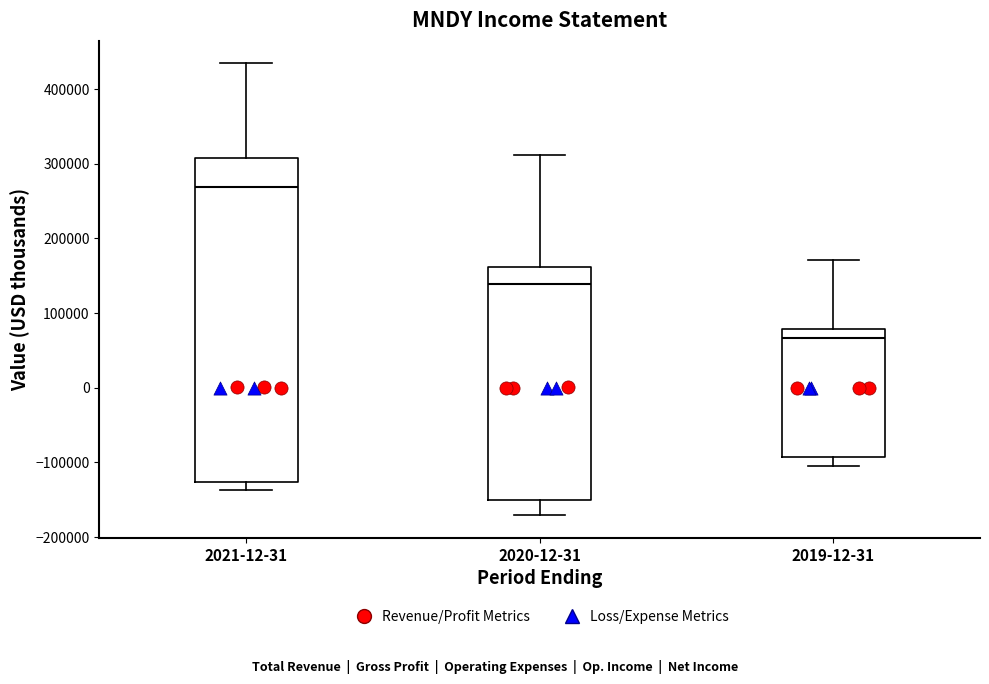

Reading left to right, read every box against the y-axis: the position of its median line, the range the box covers, and the ends of its whiskers. The values are not printed on the chart, so give them approximately, as read against the axis.

2021-12-31: median 270000, box -130000 to 310000, whiskers -140000 to 430000
2020-12-31: median 140000, box -150000 to 160000, whiskers -170000 to 310000
2019-12-31: median 70000, box -90000 to 80000, whiskers -100000 to 170000